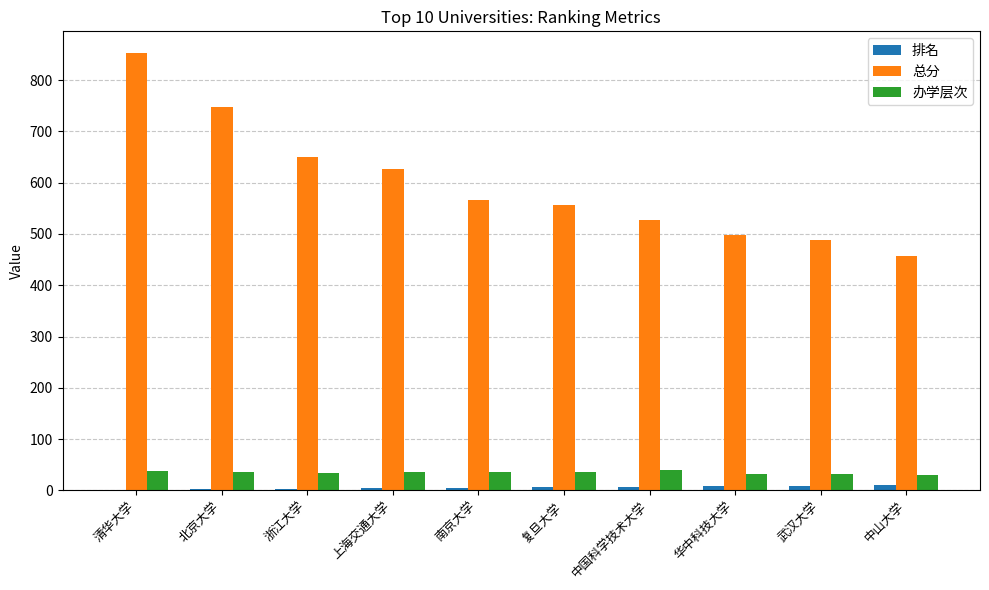

Which series has the largest total across all categories?

总分